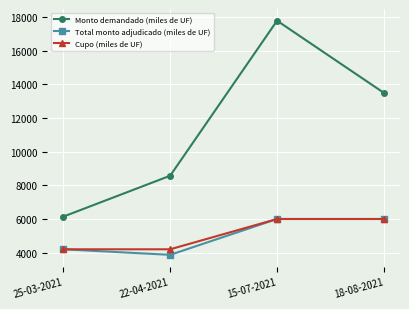

What is the minimum value shown in the chart?

3870